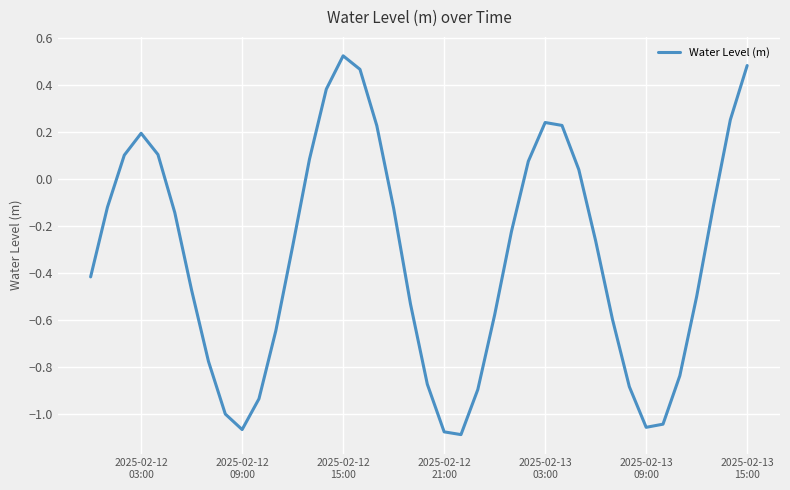

What is the difference between the maximum and minimum values?

1.6